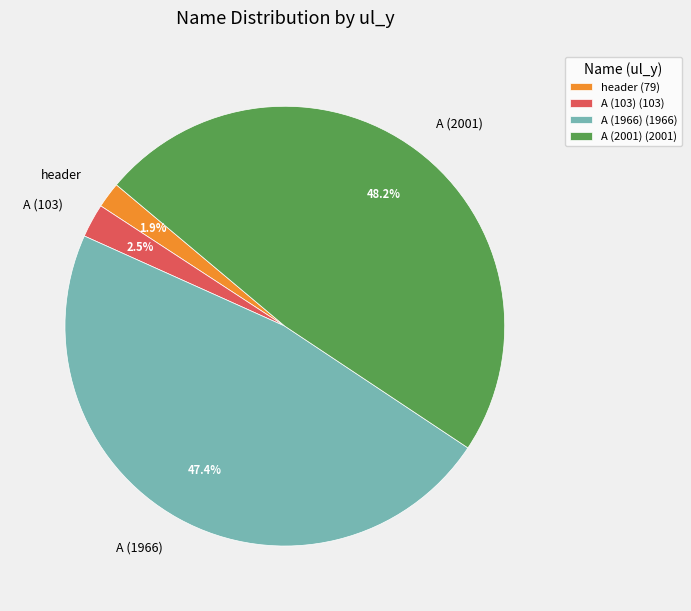

To the nearest percent, what percentage of the pie is A (2001)?

48%